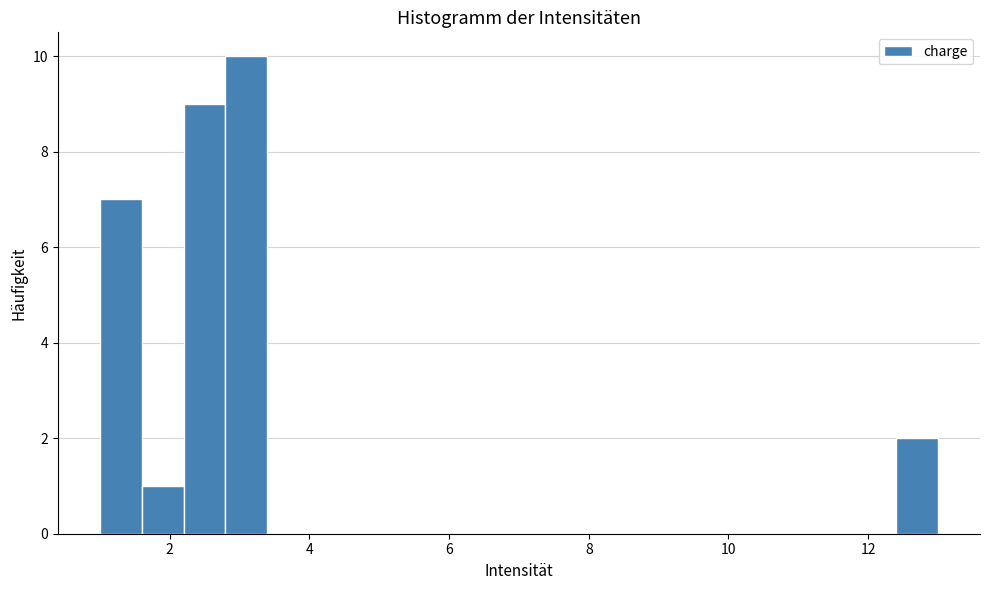

Around what value on the x-axis is the tallest bar? Give the approximate position of its centre, as read against the axis.

3.2